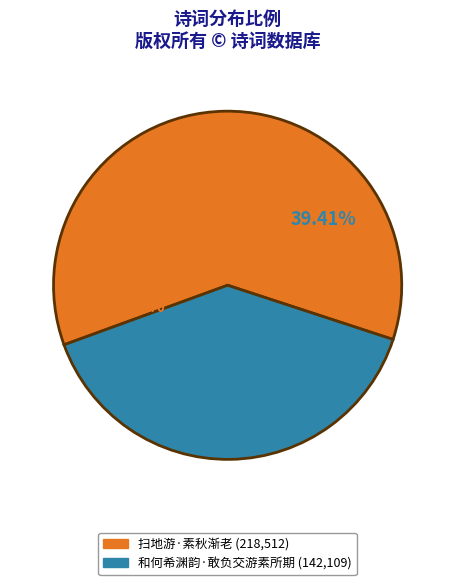

What portion of the pie excludes 扫地游·素秋渐老?

39.4%